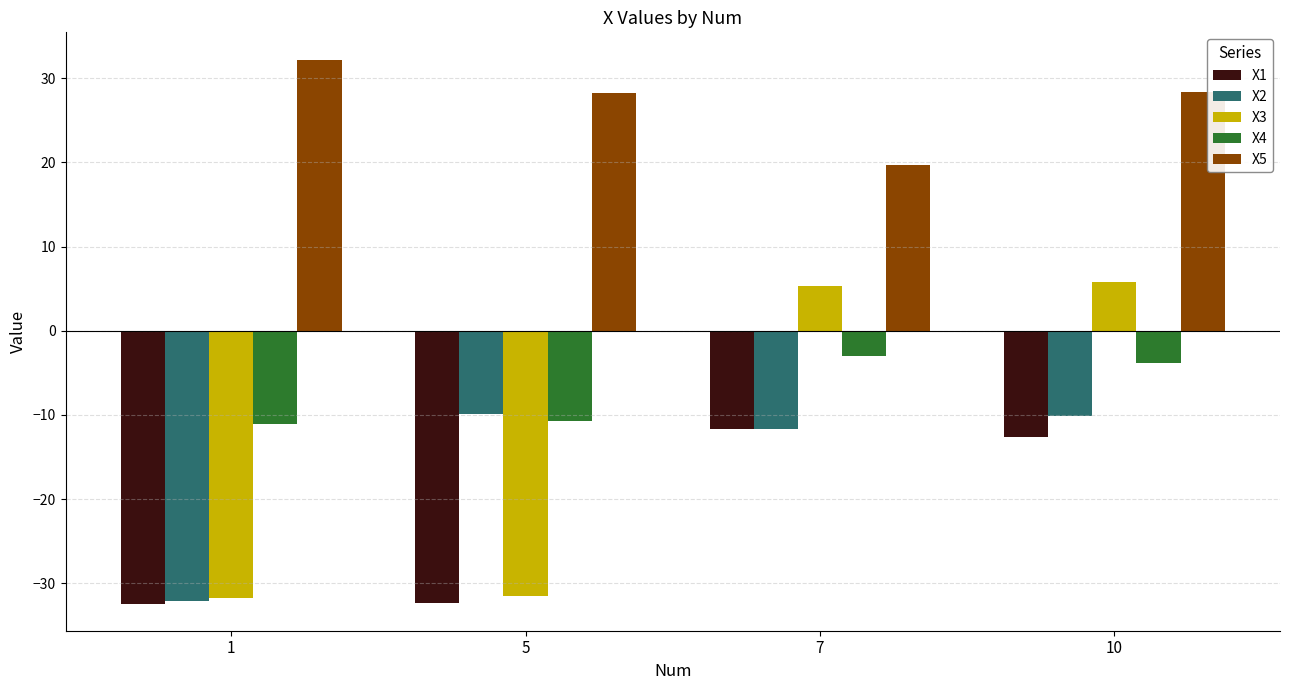

What is the lowest value of the X5 series?

19.7